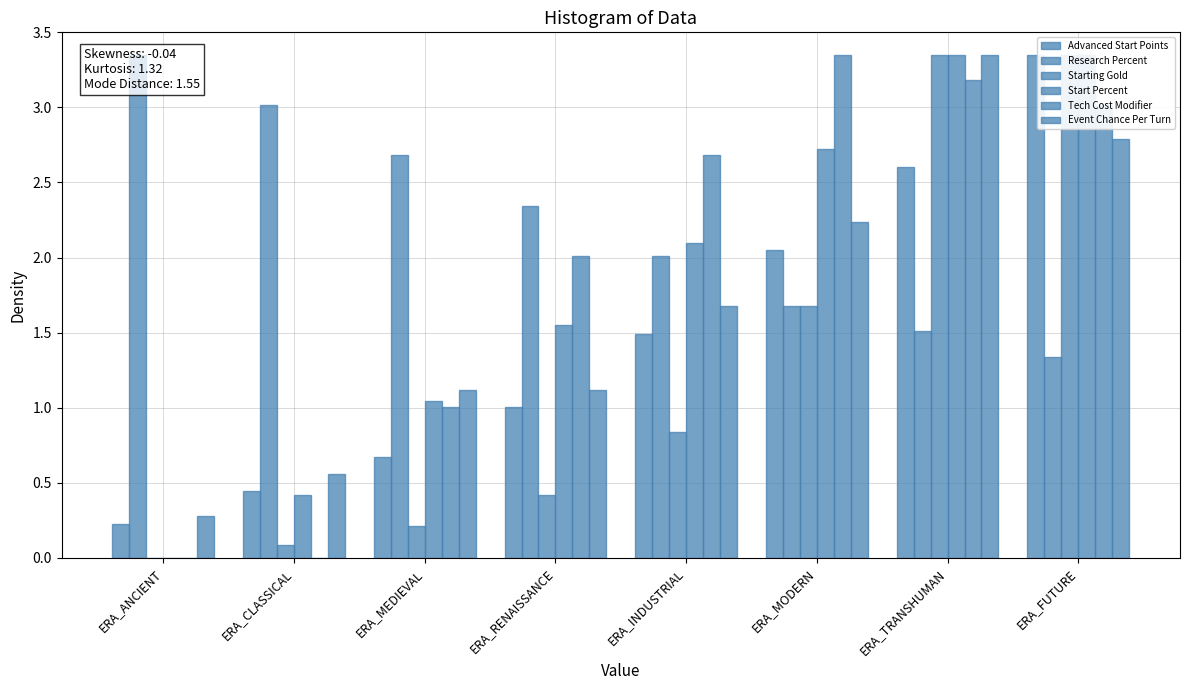

Which series changed the most between ERA_ANCIENT and ERA_INDUSTRIAL?

Tech Cost Modifier